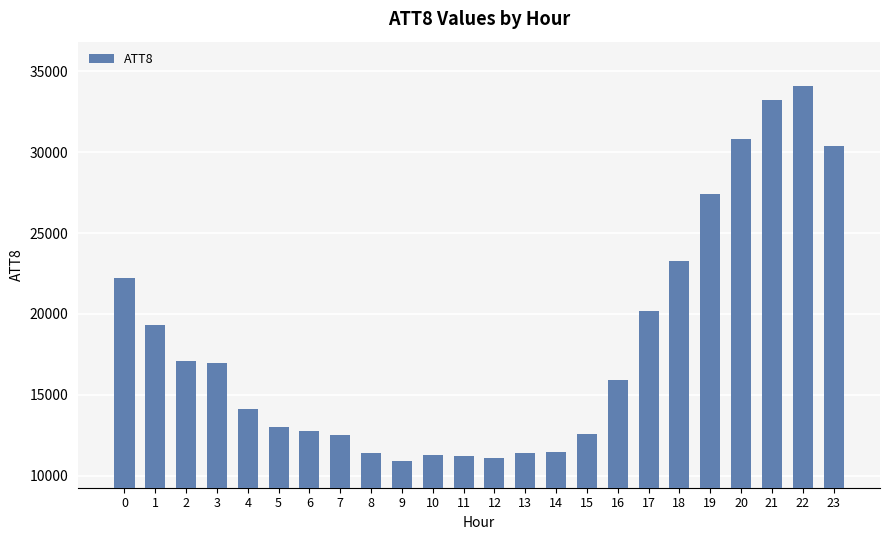

What is the value of the 21st bar from the left?

30800